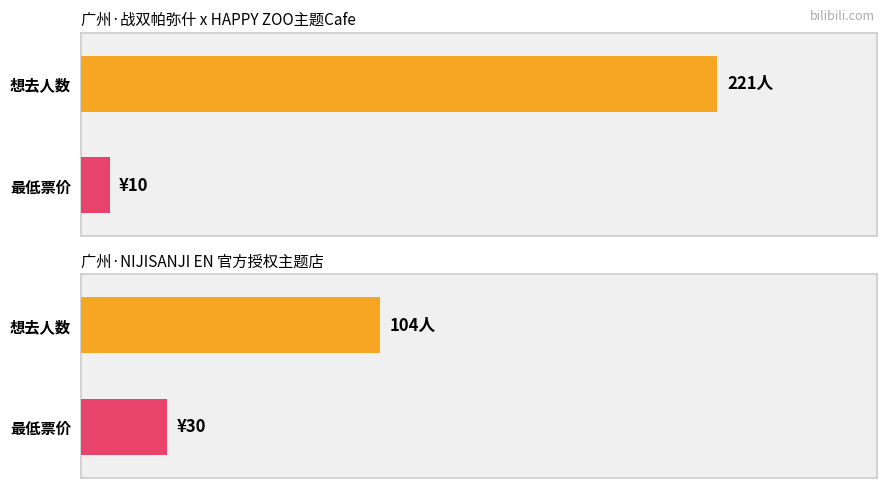

Rank the series by their average value, from highest to lowest.

想去人数, 最低票价